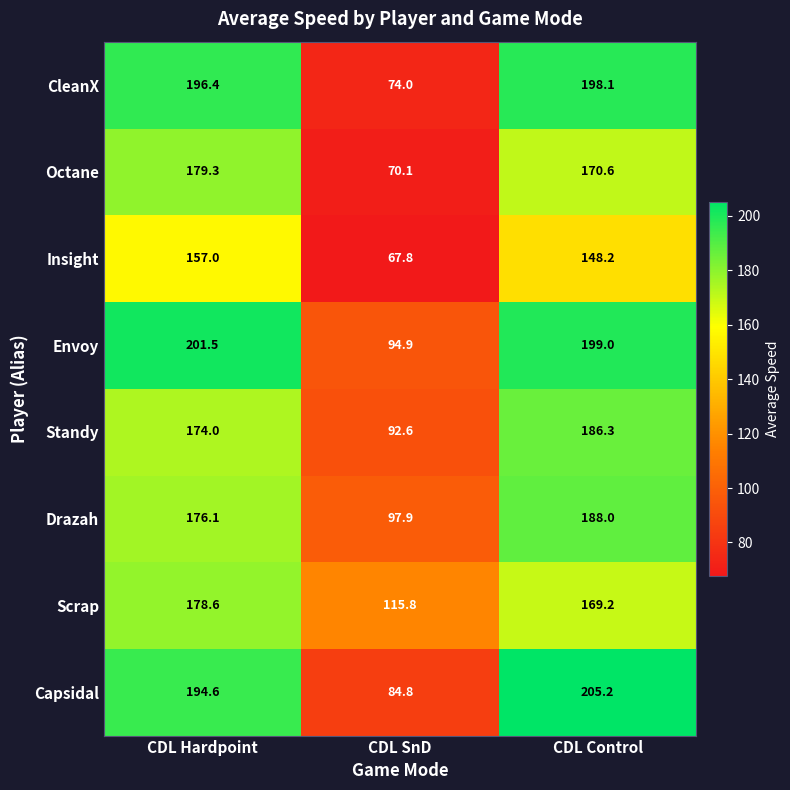

What is the difference between the Scrap values at CDL SnD and CDL Hardpoint?

62.8